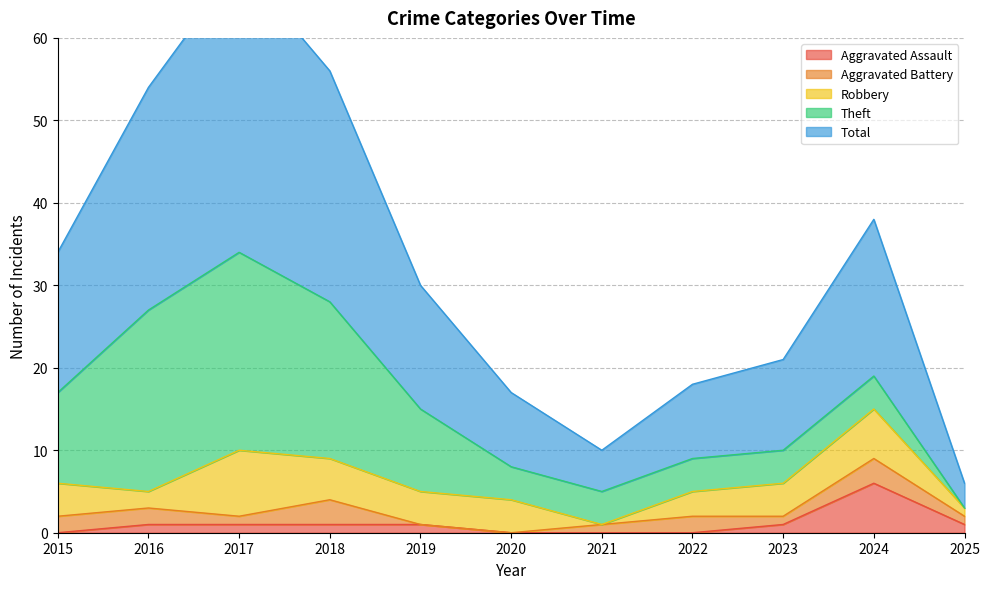

Is it true that Robbery equals 4 at 2019?

True